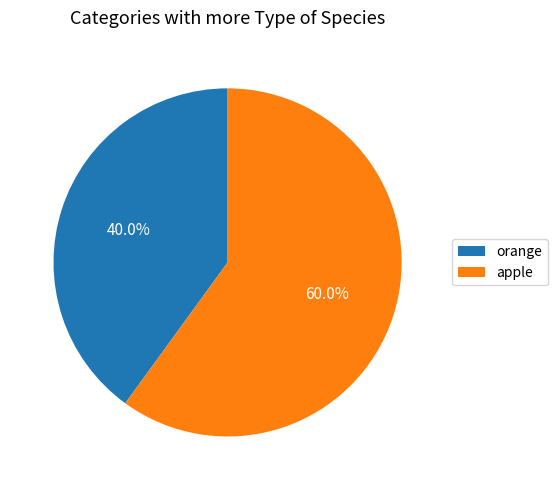

How many segments does this pie chart have?

2